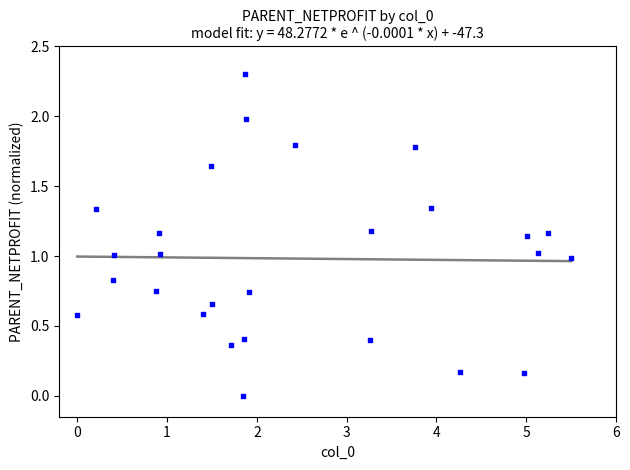

What is the range of Y values (max minus min)?

2.3